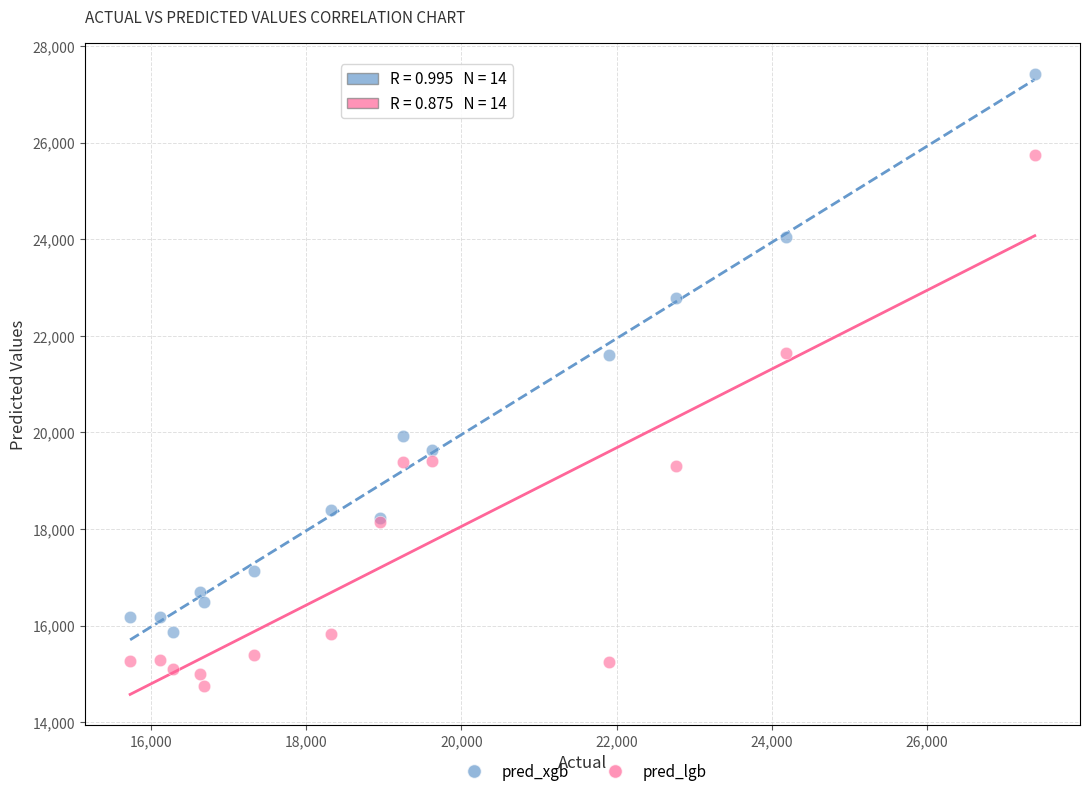

In the pred_lgb series, what Y value is closest to 20251?

19410.6